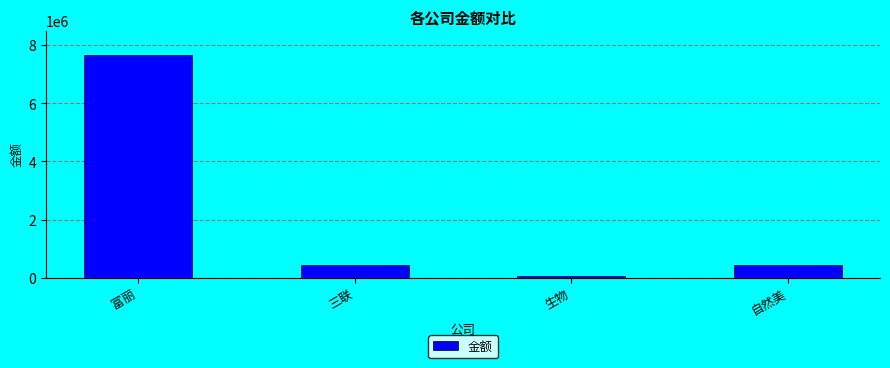

What is the label of the 2nd bar from the right?

生物